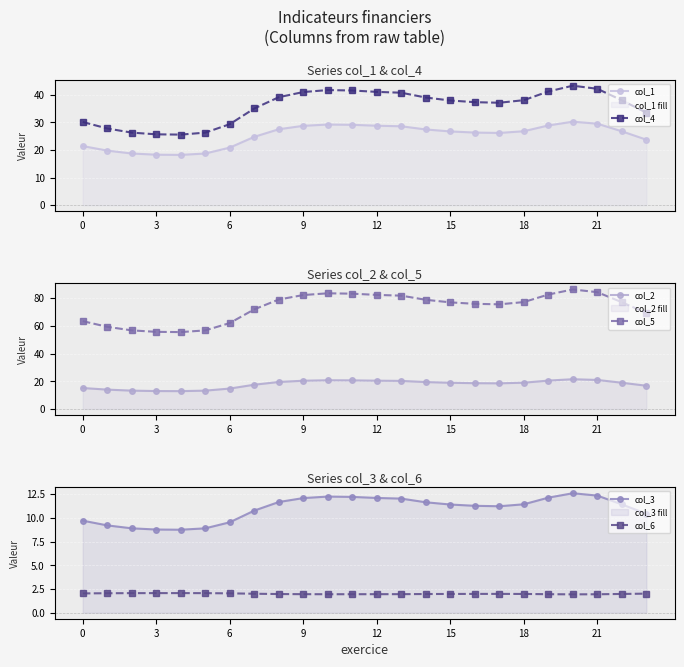

True or false: col_4 has a value of 15.6 at 18.

False